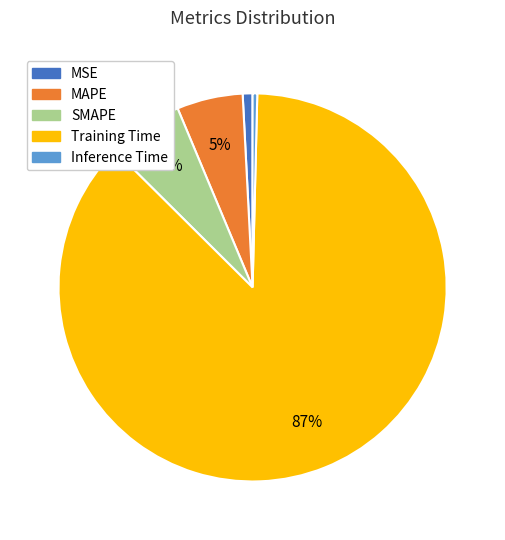

How many slices are in this pie chart?

5